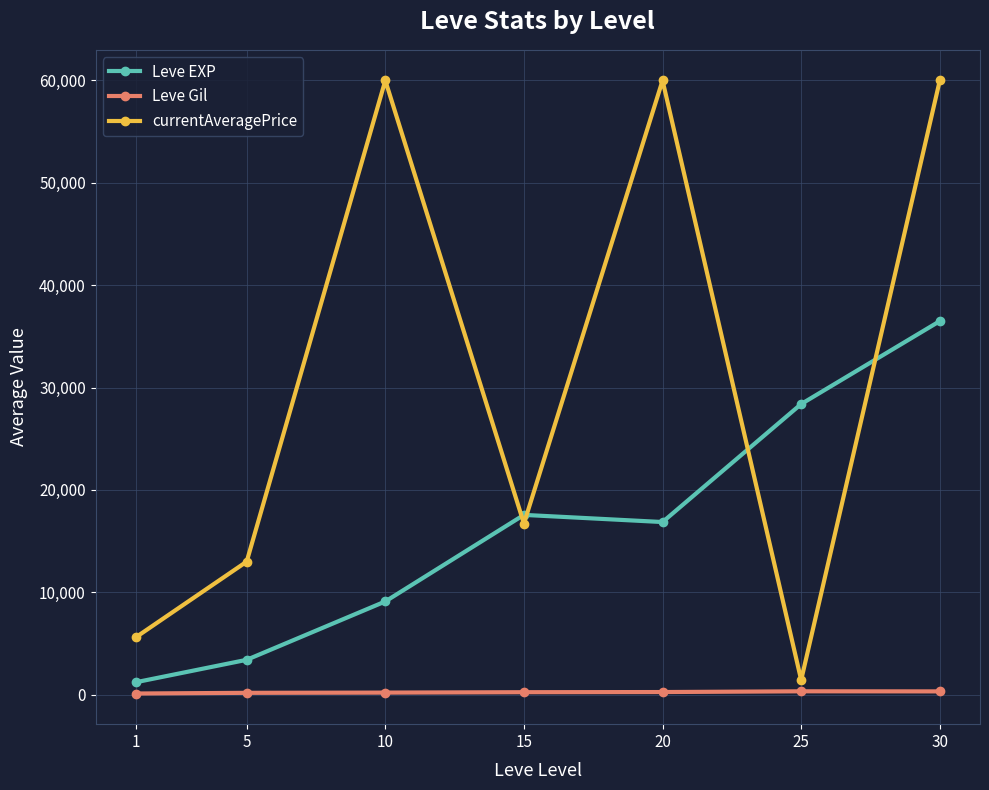

What is the value of the Leve Gil point at the 4th from the left?

241.3